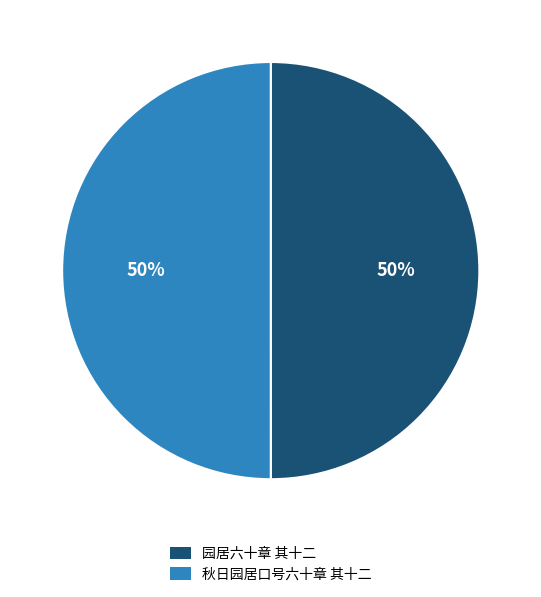

To the nearest percent, what portion does 园居六十章 其十二 represent?

50%